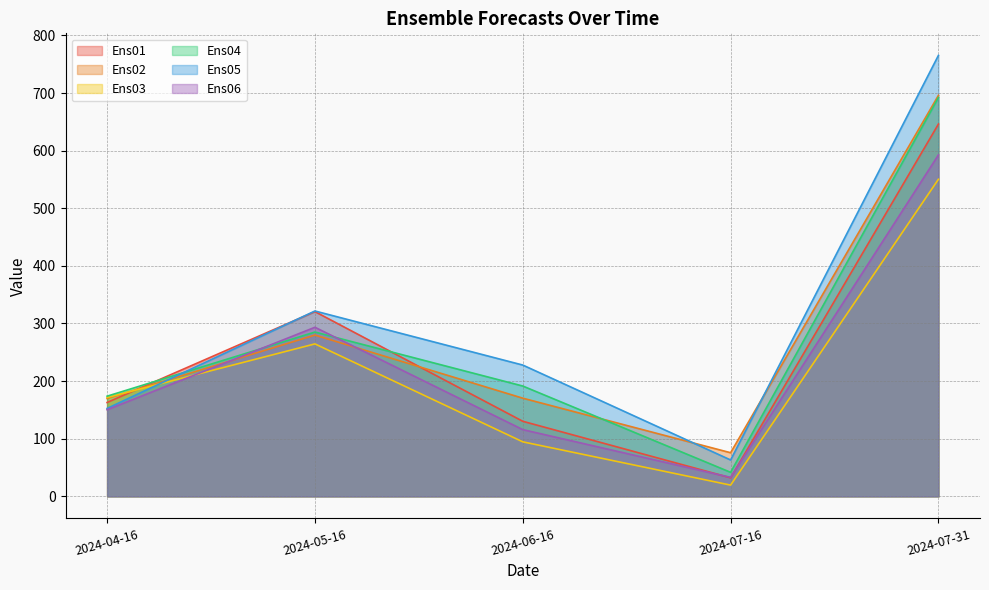

How many values in the Ens03 series exceed 171?

3